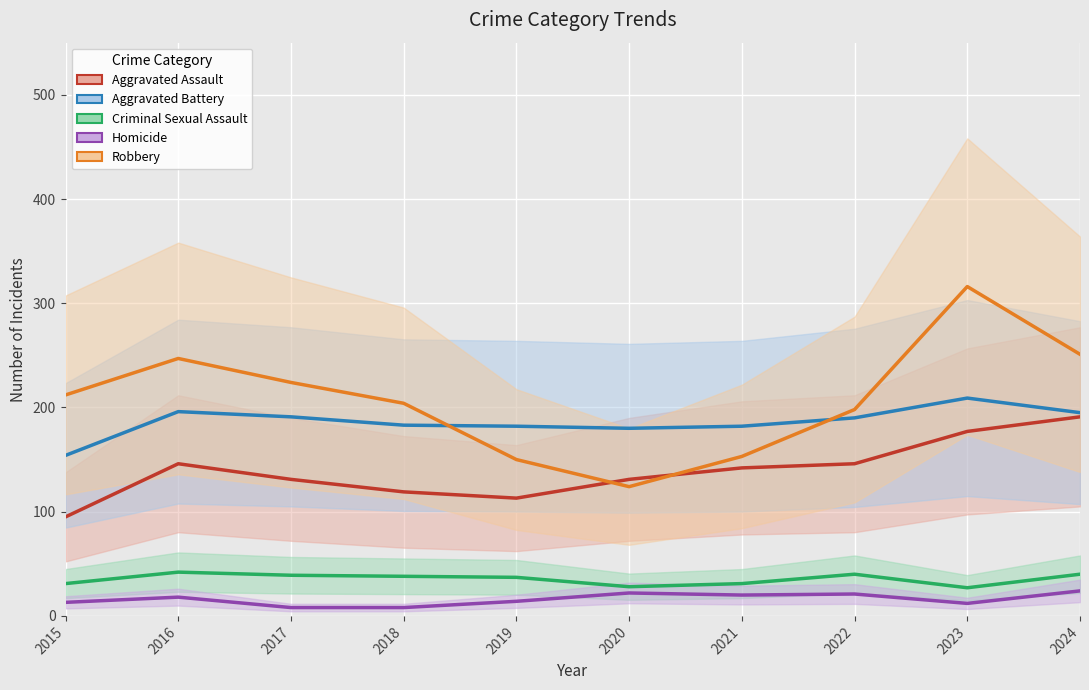

What is the difference between the highest and lowest values at 2019?

168